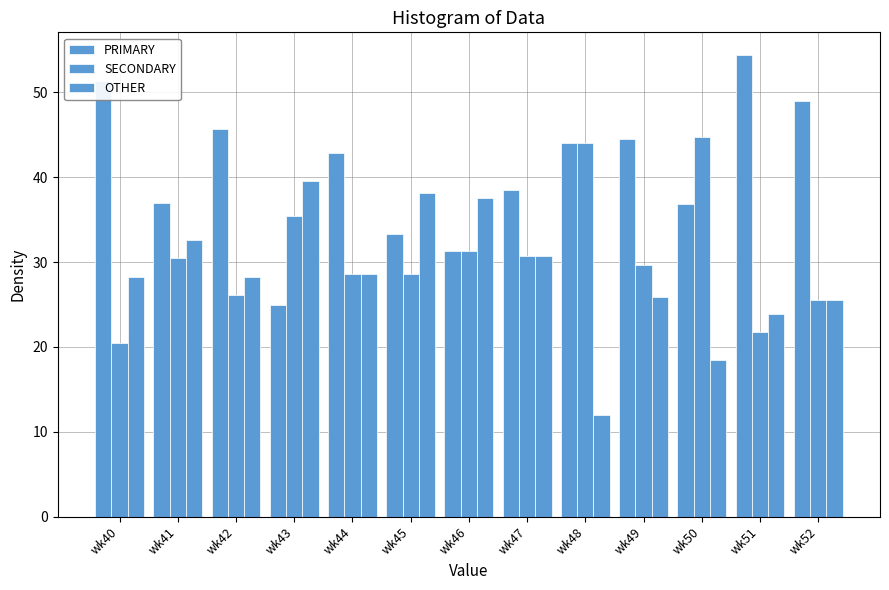

How many values in the PRIMARY series are below 42?

6